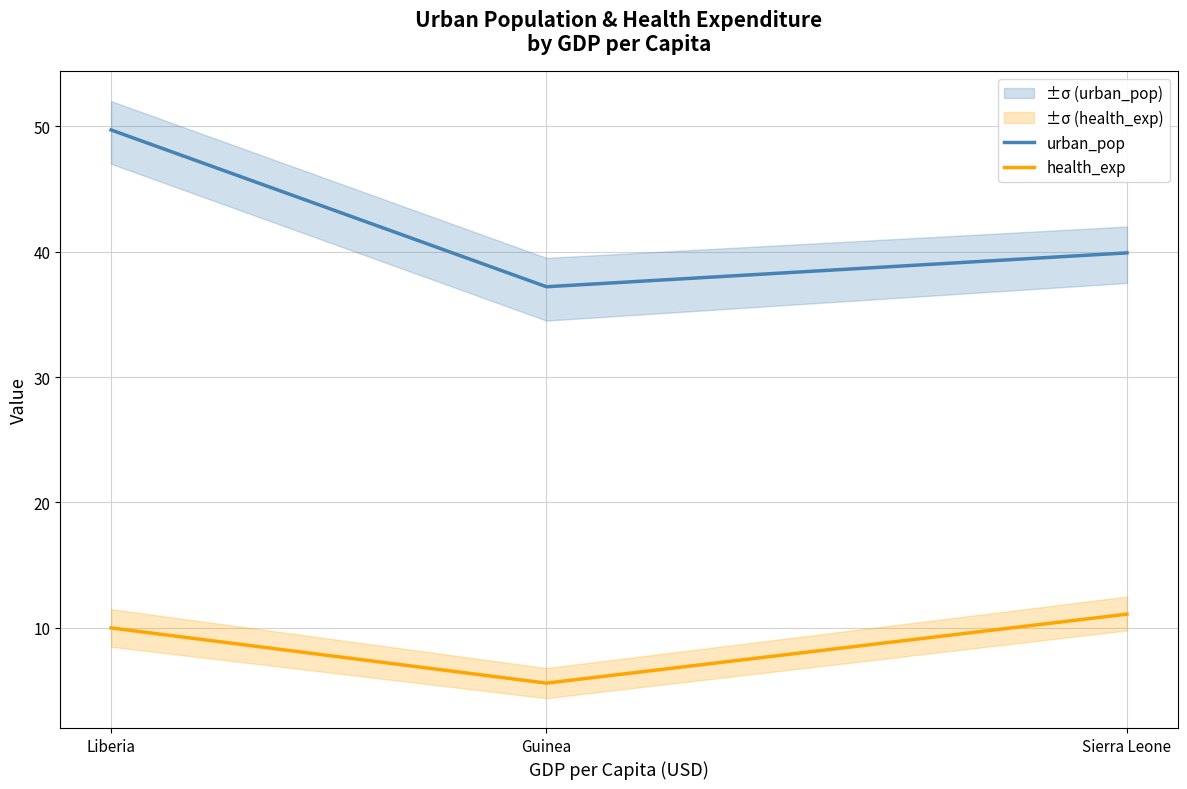

How many categories are shown in the chart?

3